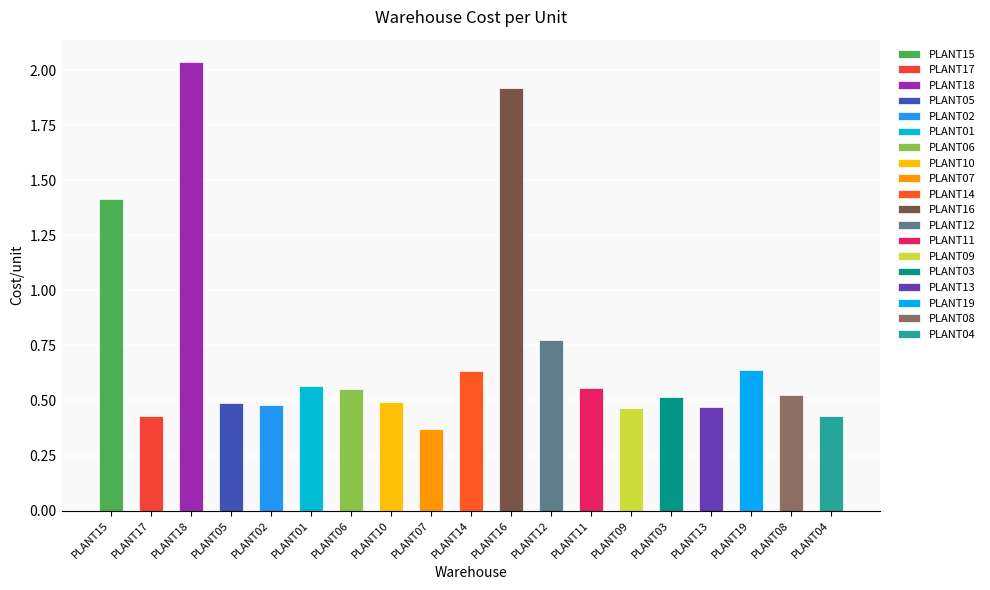

What is the difference between the values at PLANT16 and PLANT07?

1.5